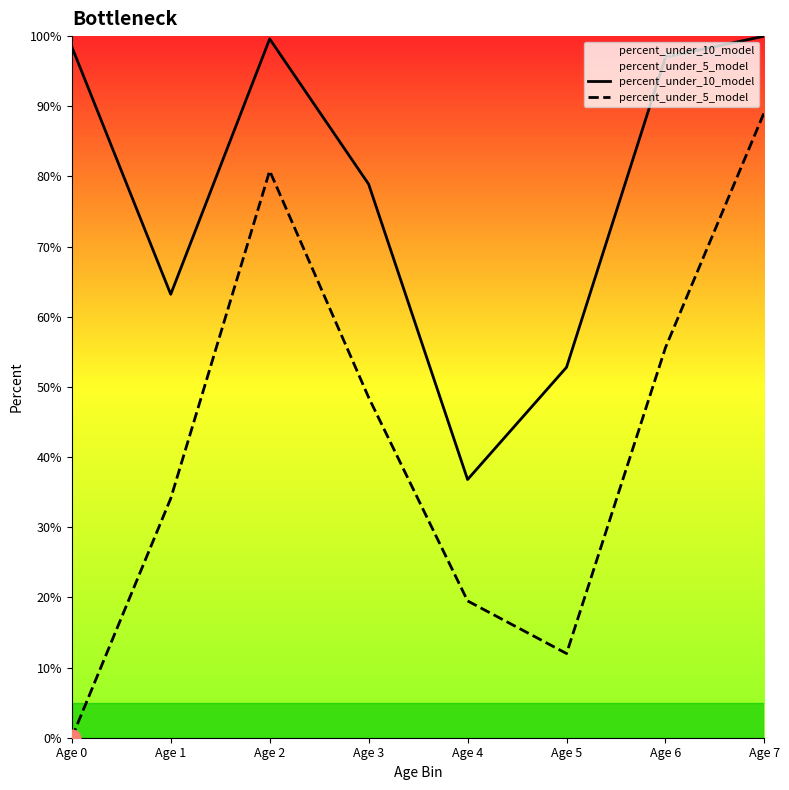

How many values in the percent_under_10_model series are below 97?

4